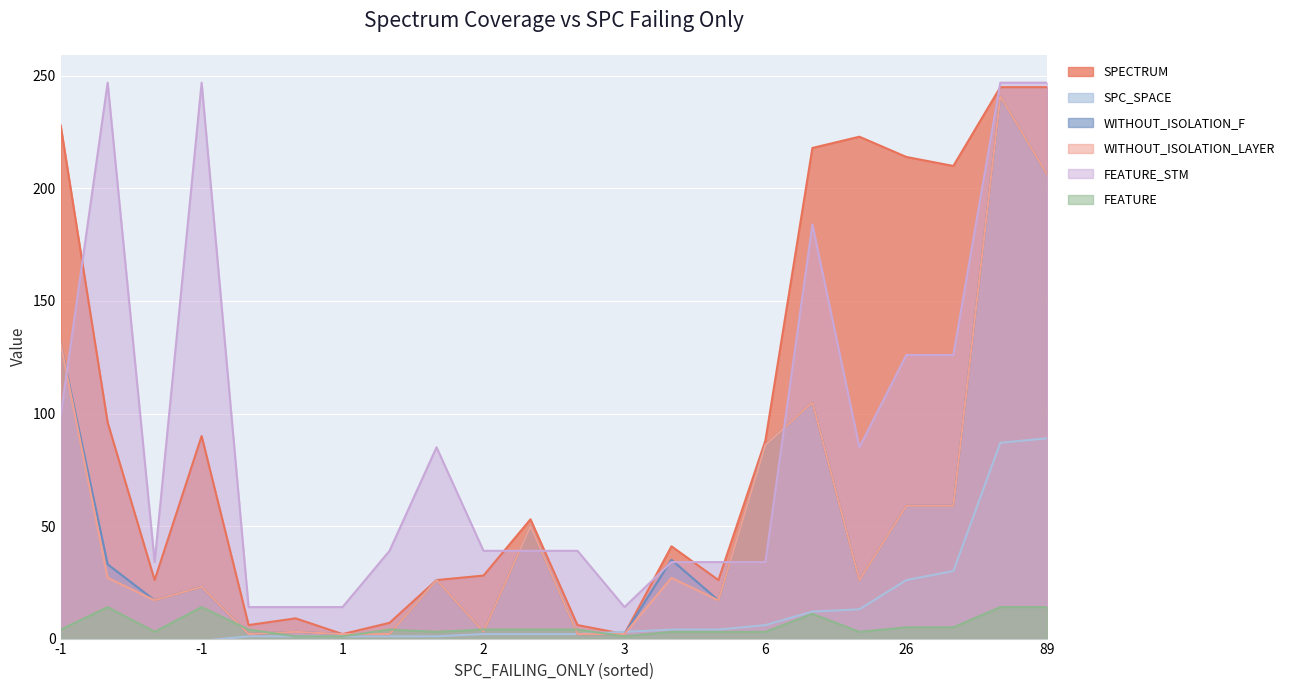

True or false: FEATURE_STM and SPC_SPACE cross at least once.

False